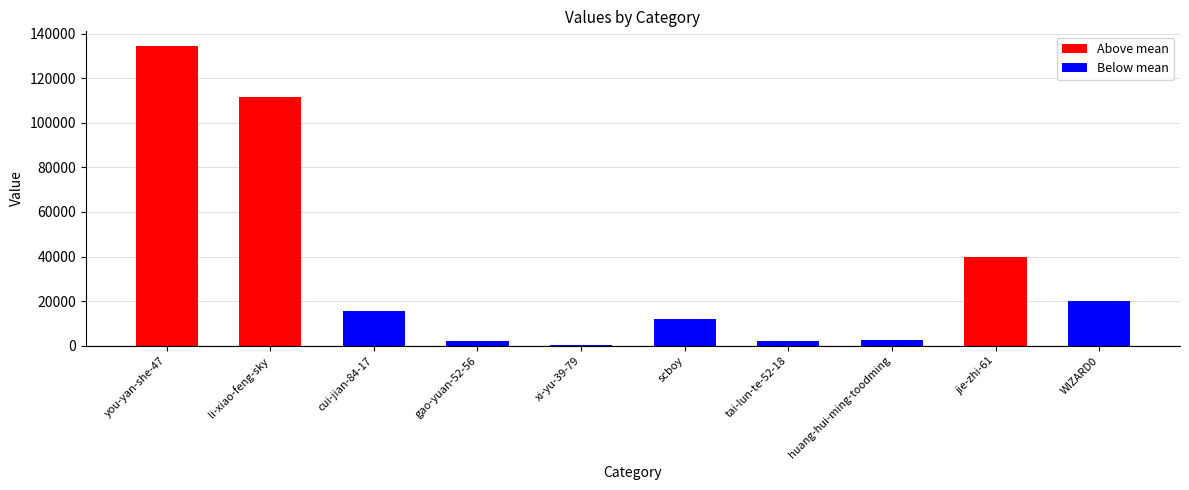

Where is the data nearest to the value 67285?

jie-zhi-61